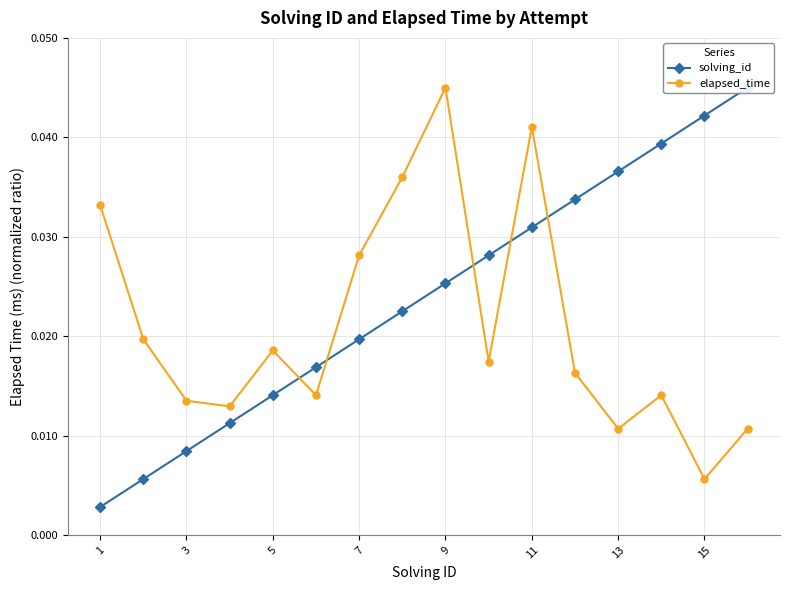

Which category has the highest value in the elapsed_time series?

9